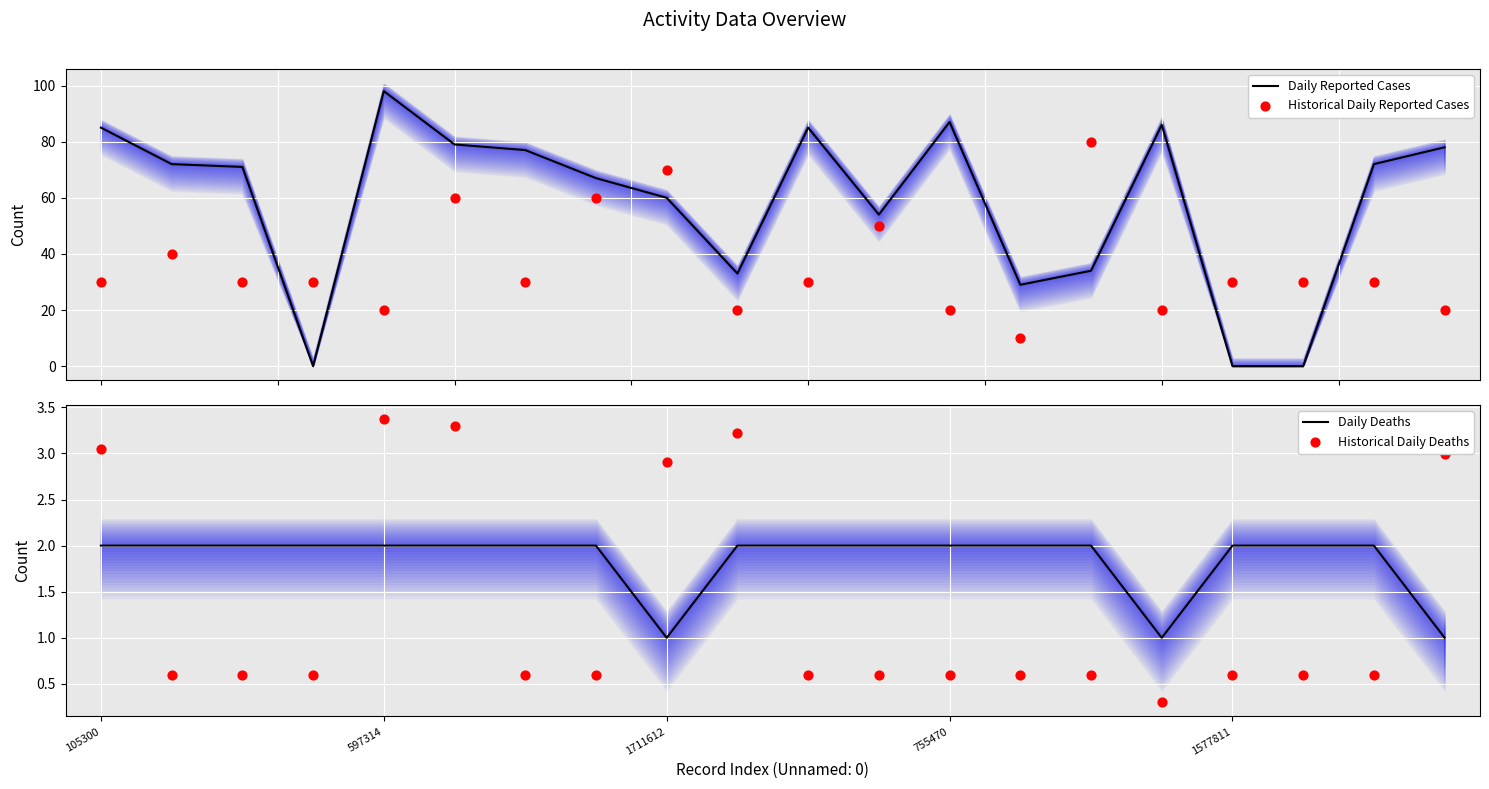

What are all the series names shown in the legend?

Daily Reported Cases, Historical Daily Reported Cases, Daily Deaths, Historical Daily Deaths